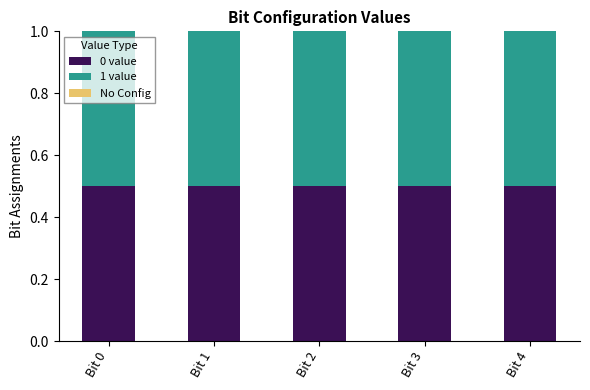

Which series has the largest range (max minus min)?

0 value